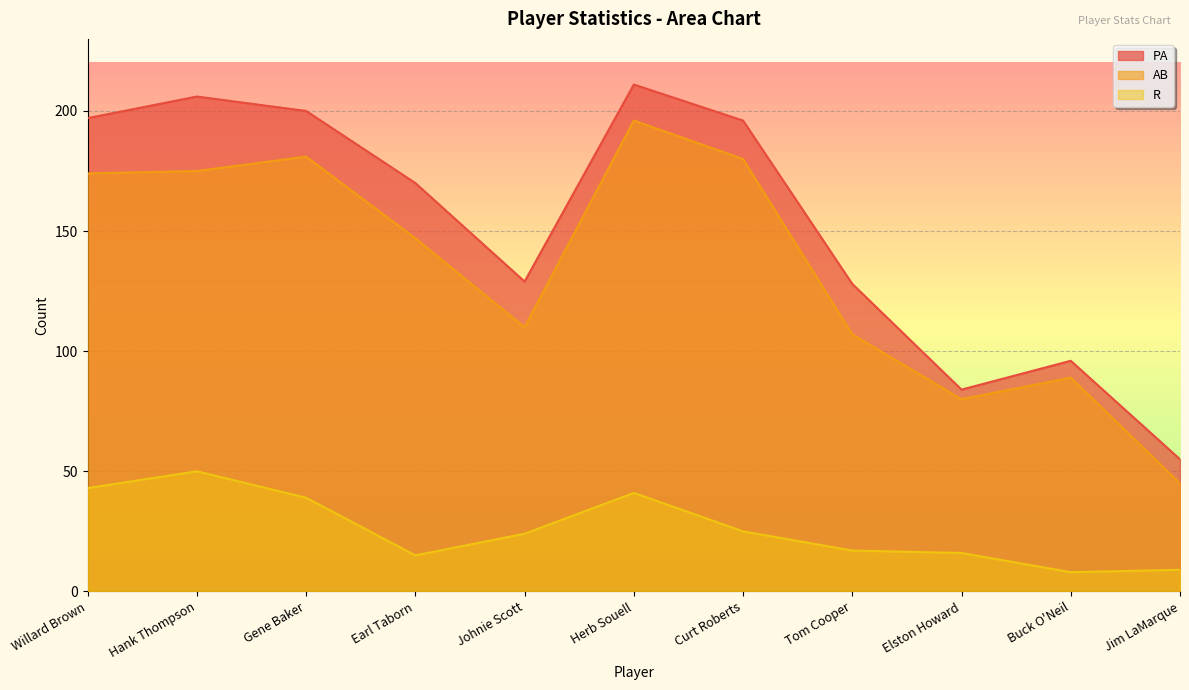

What is the lowest value of the PA series?

55